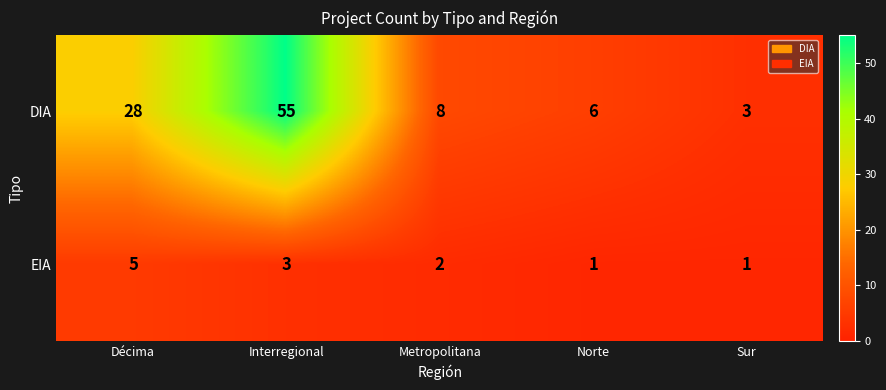

The DIA series shows 3 at Sur. True or false?

True